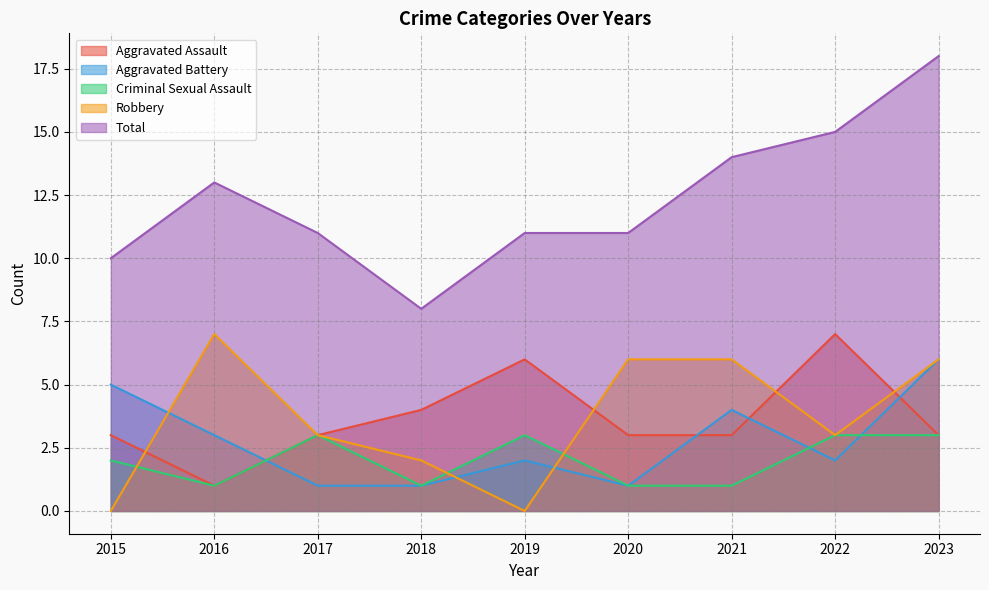

Reading right to left, extract all data points from this chart.

Aggravated Assault: 3	7	3	3	6	4	3	1	3
Aggravated Battery: 6	2	4	1	2	1	1	3	5
Criminal Sexual Assault: 3	3	1	1	3	1	3	1	2
Robbery: 6	3	6	6	0	2	3	7	0
Total: 18	15	14	11	11	8	11	13	10